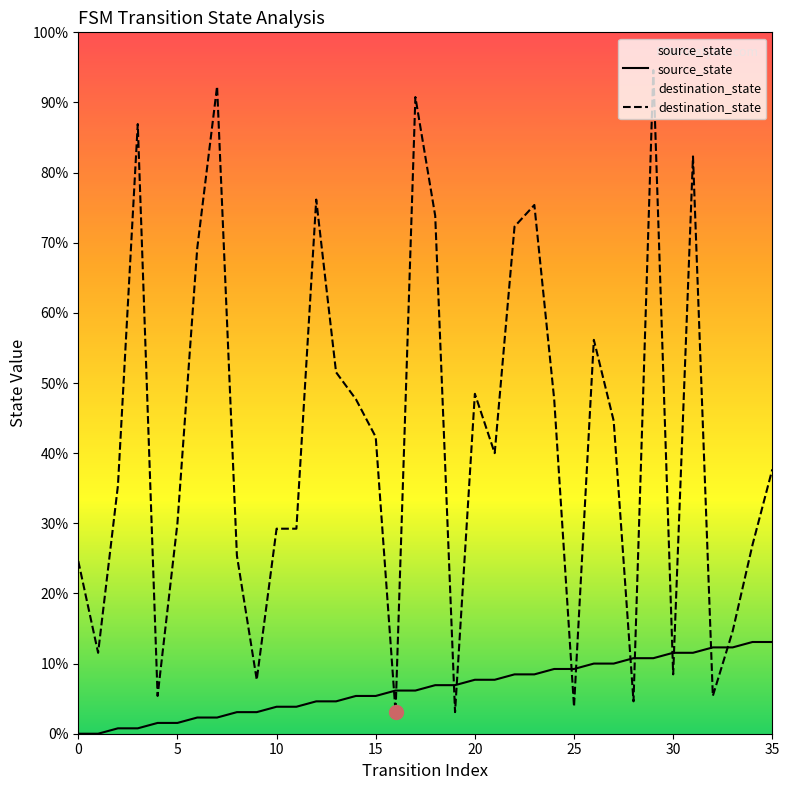

True or false: destination_state and source_state intersect in this chart.

True